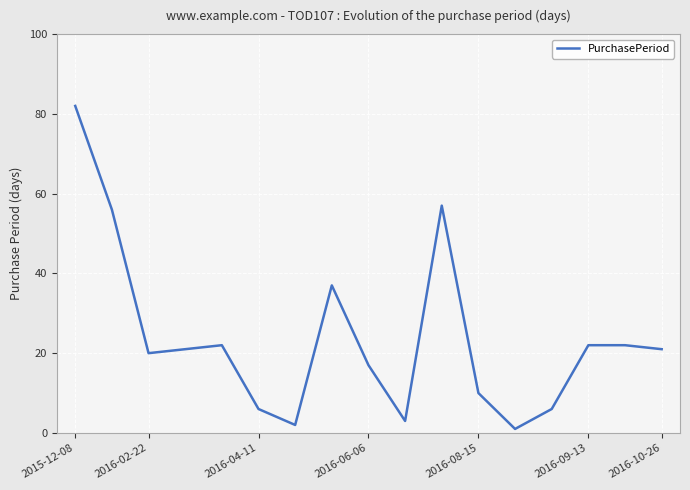

What is the maximum value shown in the chart?

82